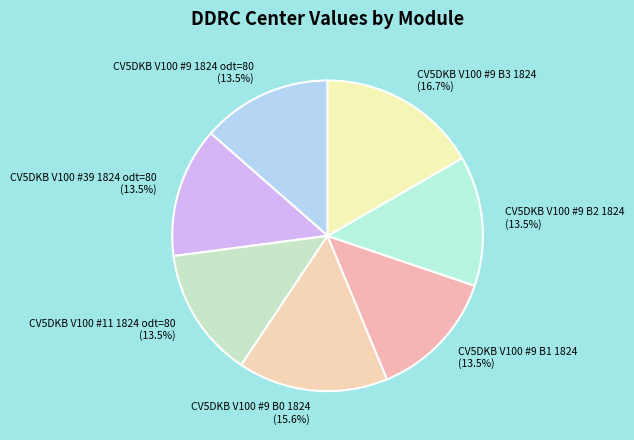

How many slices are in this pie chart?

7